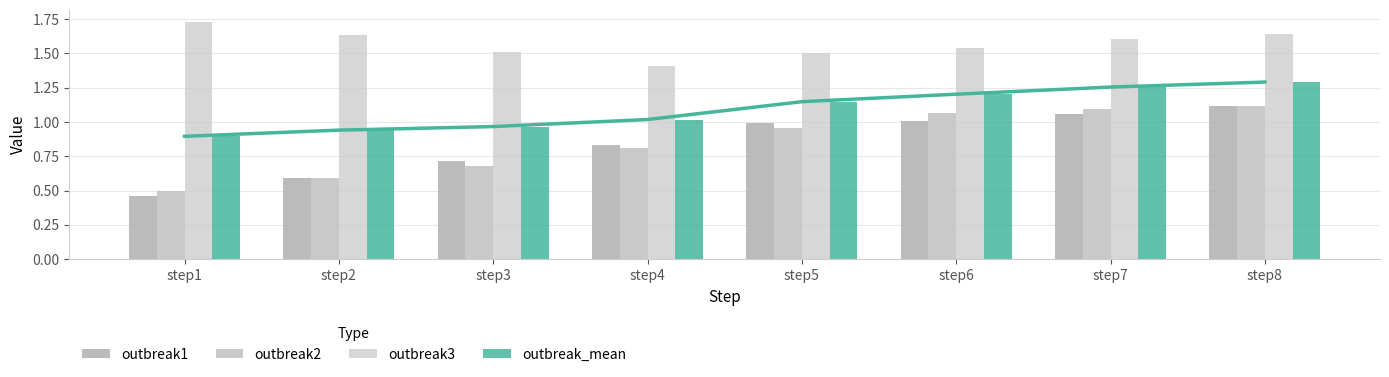

Reading right to left, extract all data points from this chart.

outbreak1: step8=1.1	step7=1.1	step6=1.0	step5=1.0	step4=0.8	step3=0.7	step2=0.6	step1=0.5
outbreak2: step8=1.1	step7=1.1	step6=1.1	step5=1.0	step4=0.8	step3=0.7	step2=0.6	step1=0.5
outbreak3: step8=1.6	step7=1.6	step6=1.5	step5=1.5	step4=1.4	step3=1.5	step2=1.6	step1=1.7
outbreak_mean: step8=1.3	step7=1.3	step6=1.2	step5=1.1	step4=1.0	step3=1.0	step2=0.9	step1=0.9